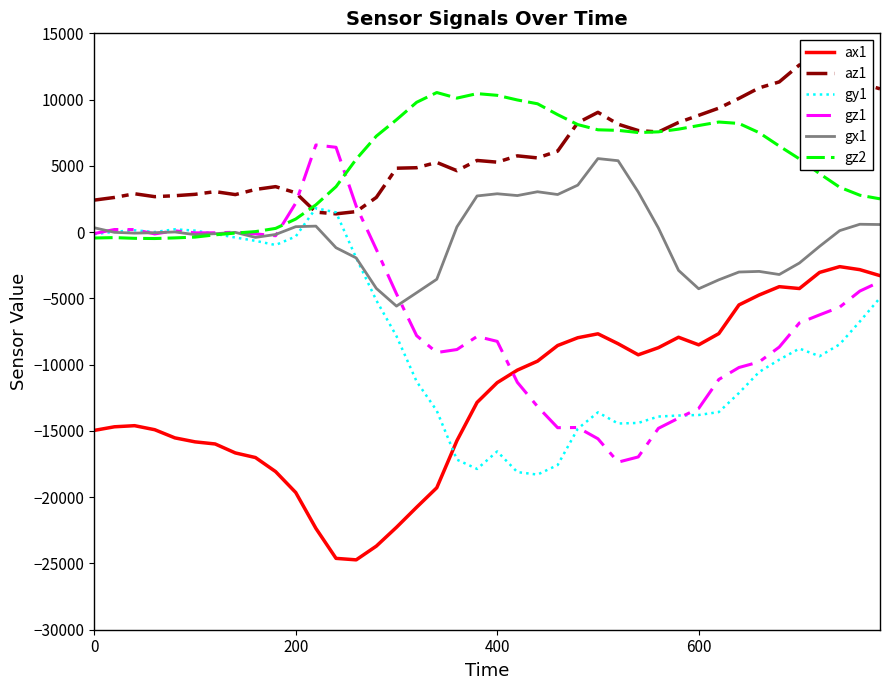

What is the smallest value displayed?

-24728